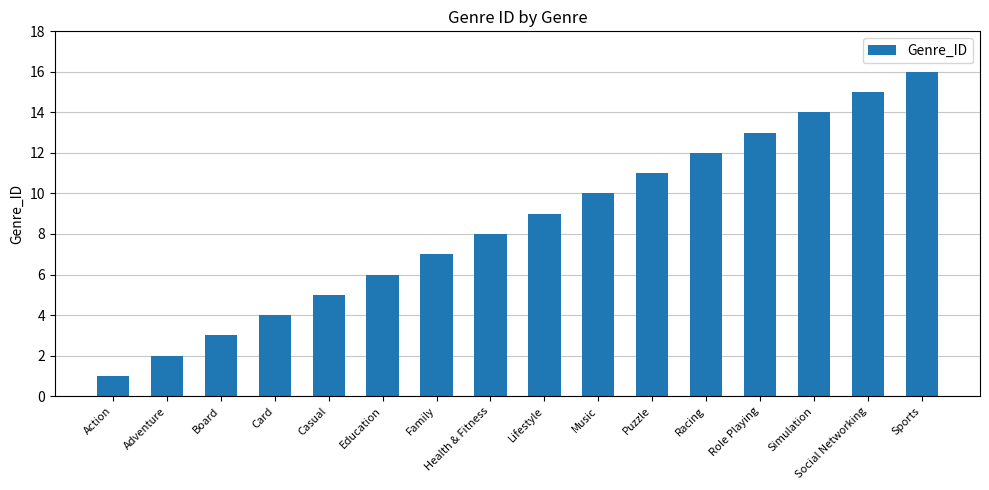

Reading right to left, list all the values displayed in this chart.

16	15	14	13	12	11	10	9	8	7	6	5	4	3	2	1